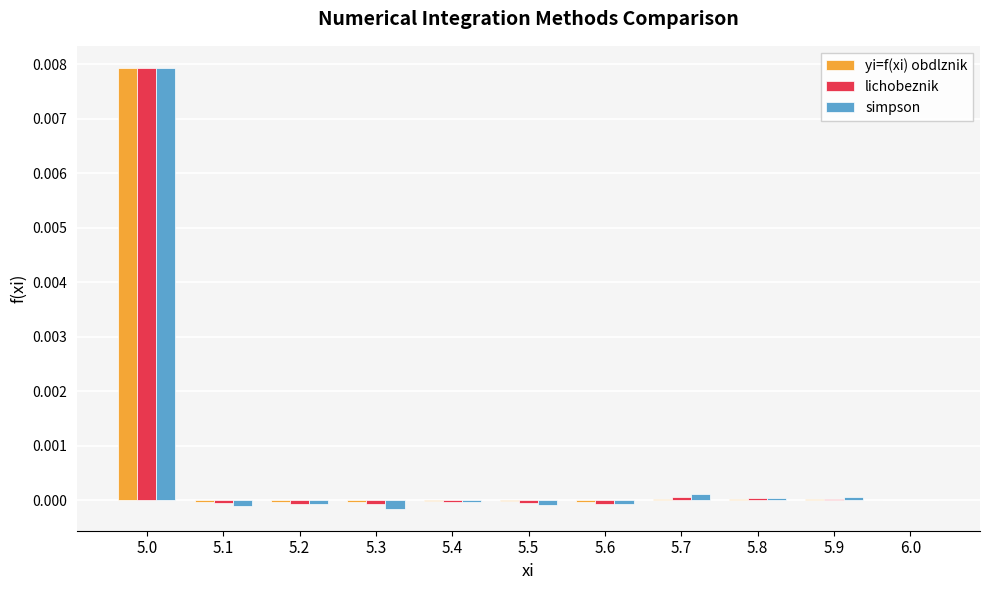

Which label corresponds to the largest value in the chart?

5.0